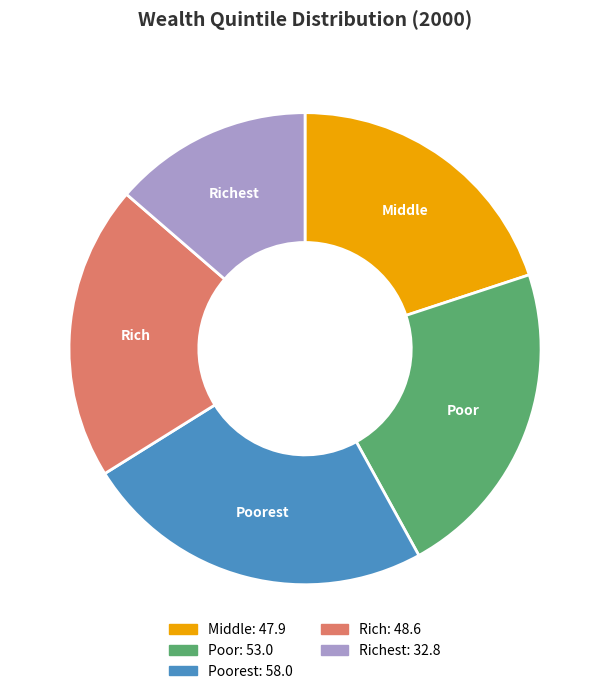

What is the ratio of the value at Middle to the value at Richest?

1.5